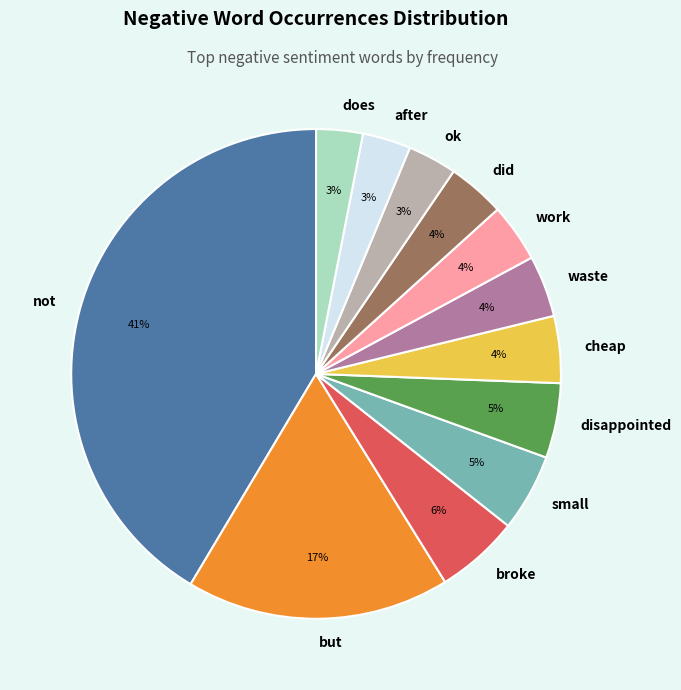

To the nearest percent, what is the difference between the disappointed and broke slice percentages?

1%